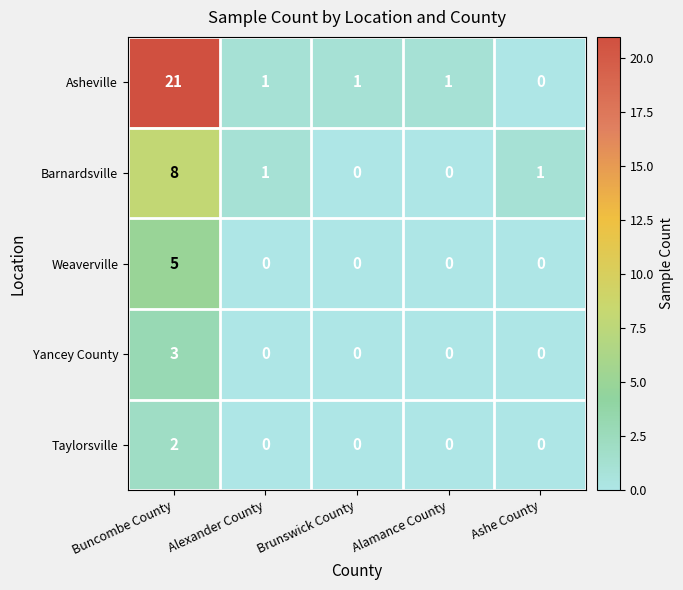

At which category is the sum across all series the highest?

Buncombe County